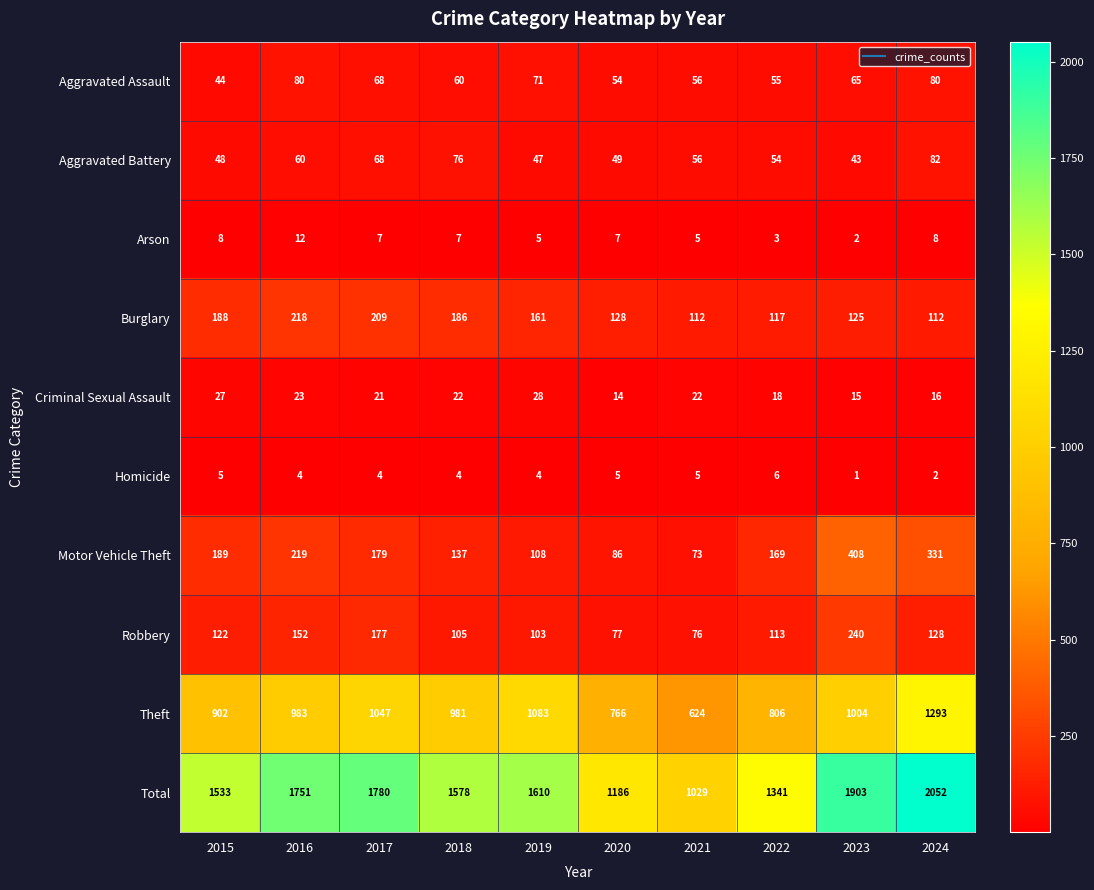

What value does the Motor Vehicle Theft series have at 2020, to the nearest 5?

85